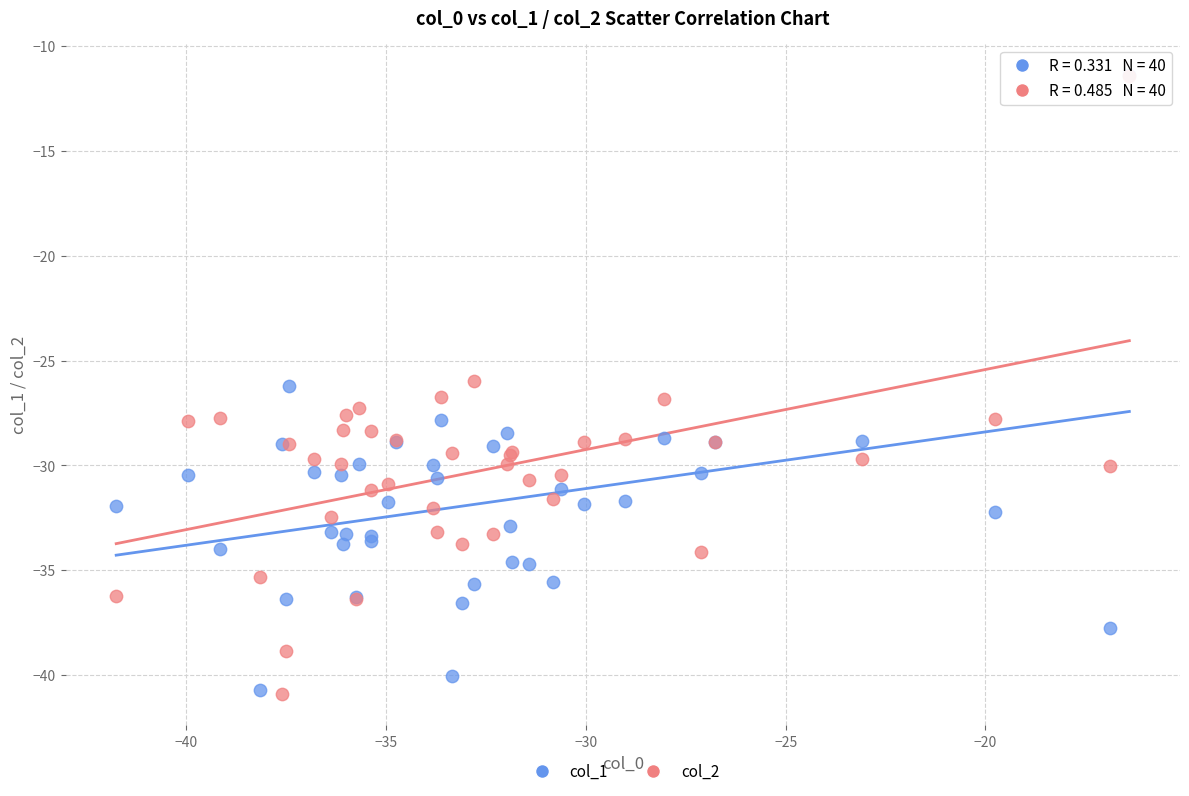

What are all the series names shown in the legend?

col_1, col_2